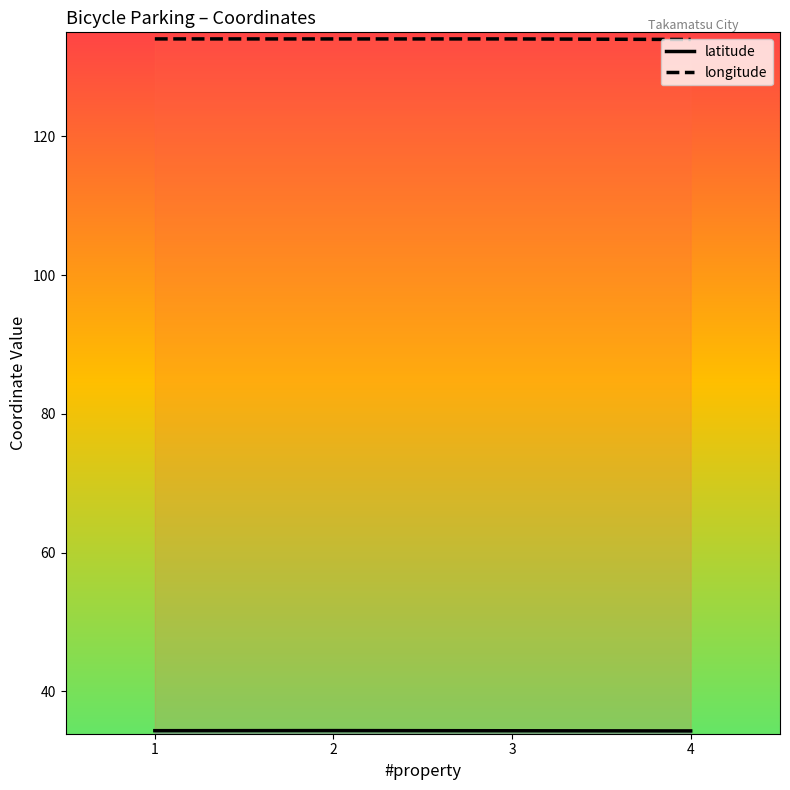

Which series changed the most between 1 and 4?

longitude